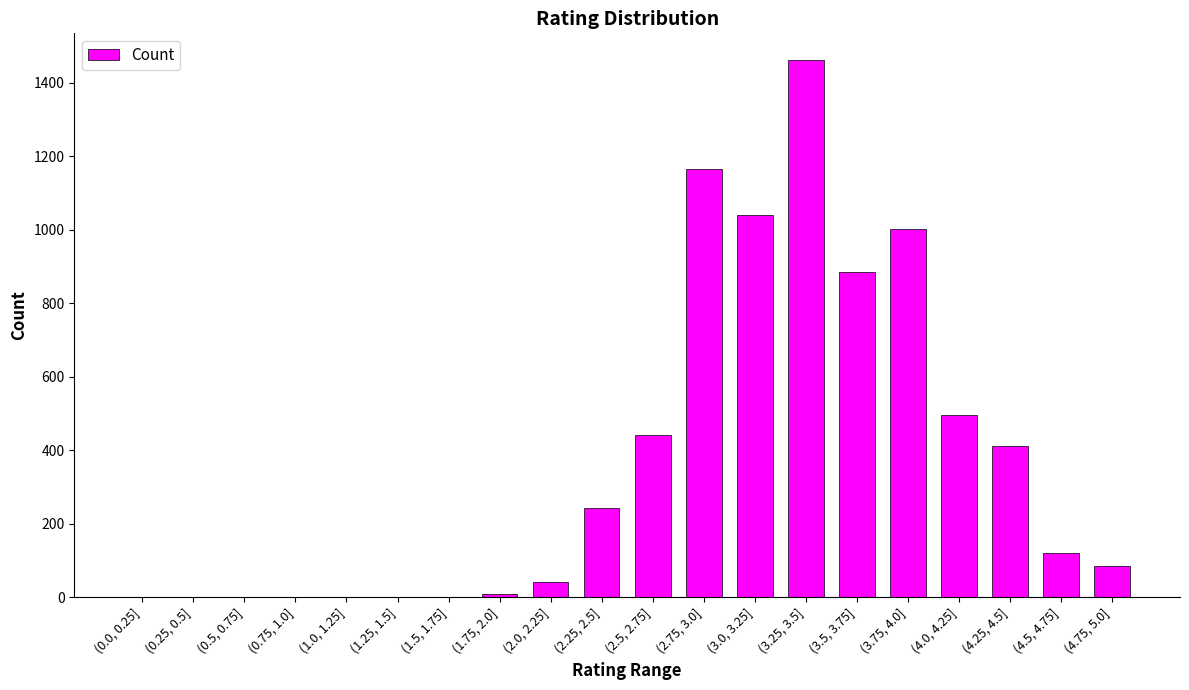

Is it true that the value at (0.25, 0.5] is 0?

True